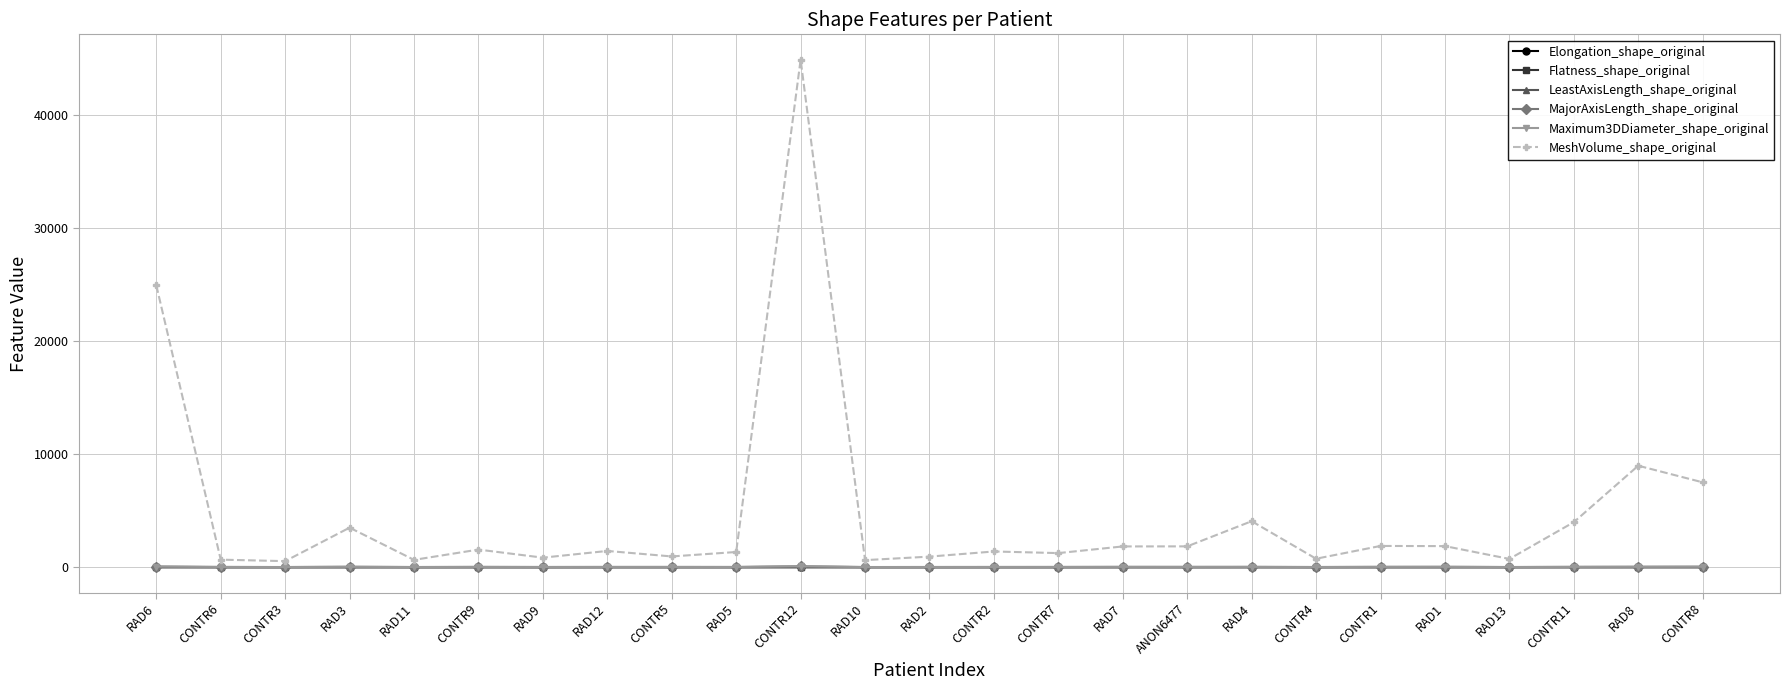

What is the difference between the maximum and second lowest values in the Elongation_shape_original series?

0.4